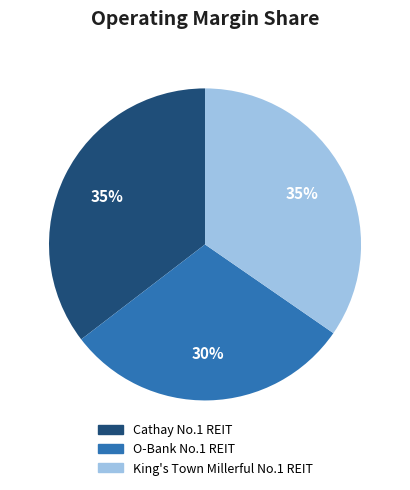

Does King's Town Millerful No.1 REIT represent more than half of the total?

No